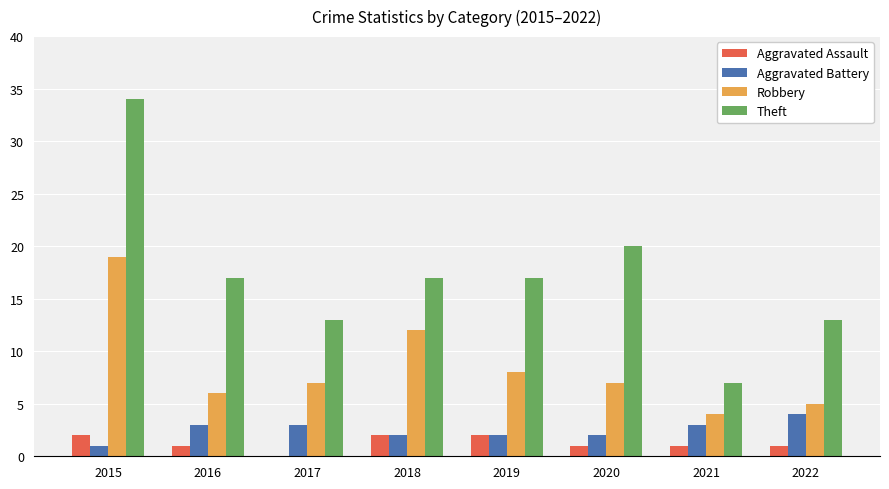

What is the sum of all Theft values?

138